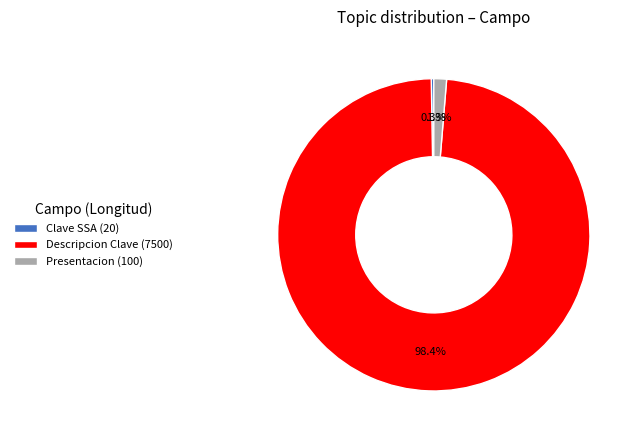

How much of the chart is everything except Presentacion (100)?

98.7%